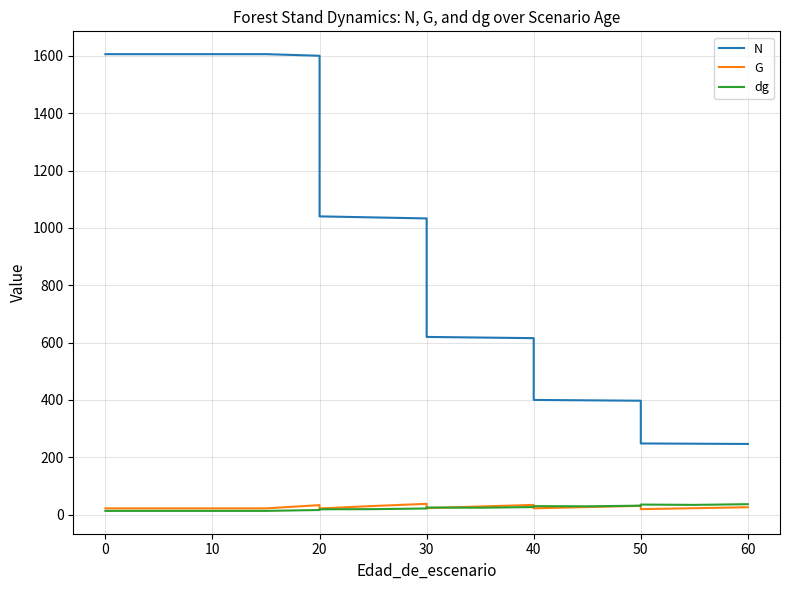

Which series has the largest range (max minus min)?

N